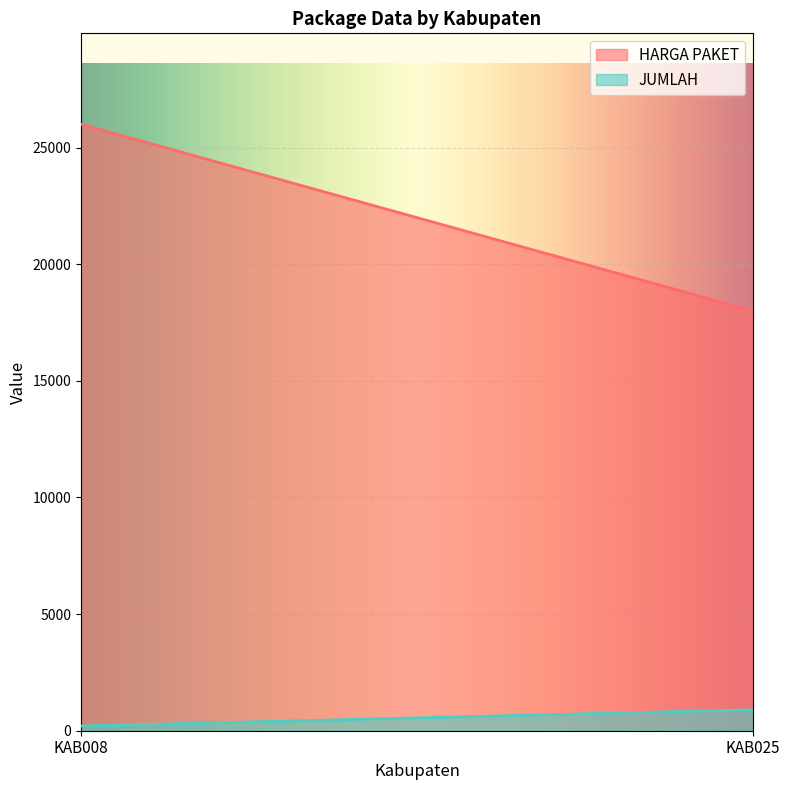

Which category has the highest value in the JUMLAH series?

KAB025